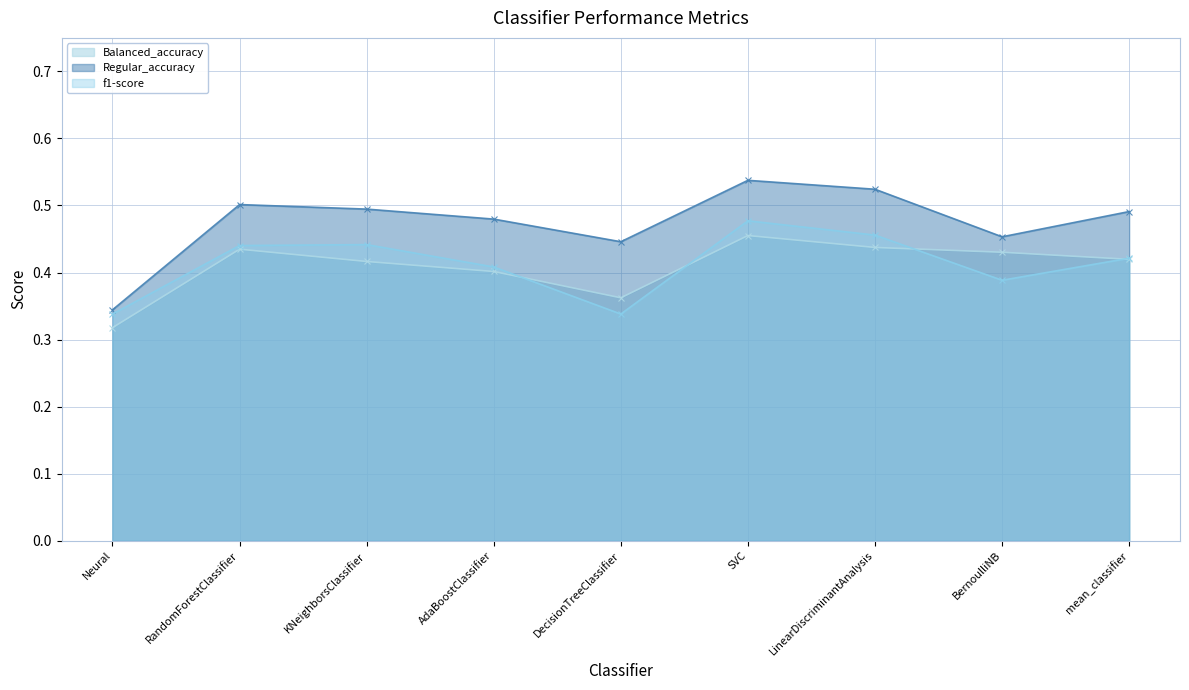

Rank the series at RandomForestClassifier from highest to lowest value.

Regular_accuracy, f1-score, Balanced_accuracy